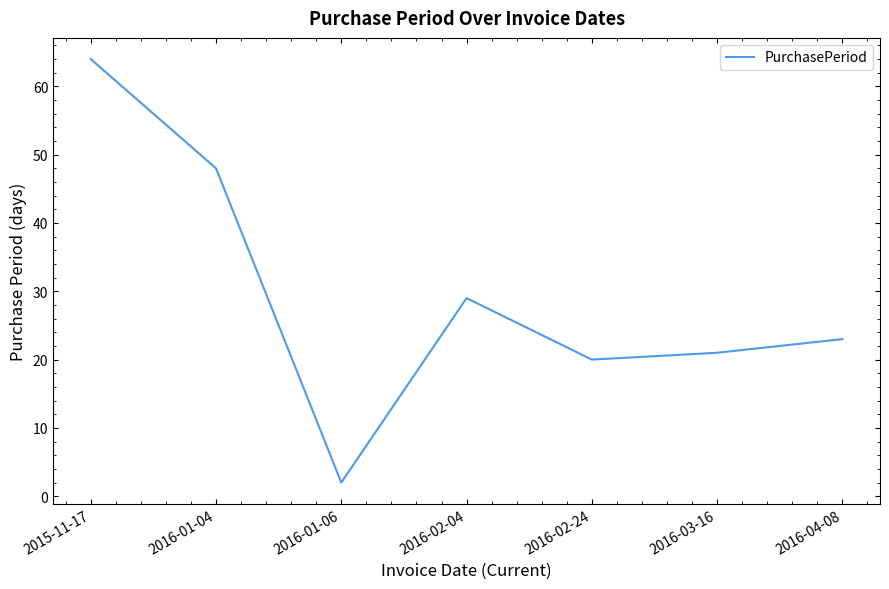

Where is the first local maximum?

2016-02-04